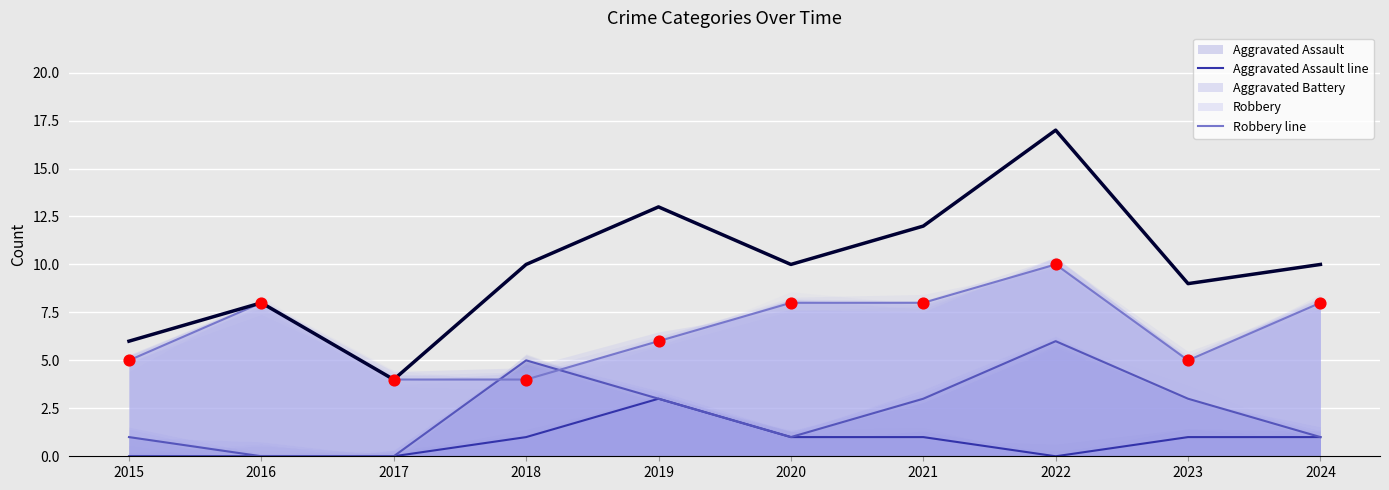

Is the value of Total at 2023 greater than the value of Aggravated Battery line at 2015?

Yes